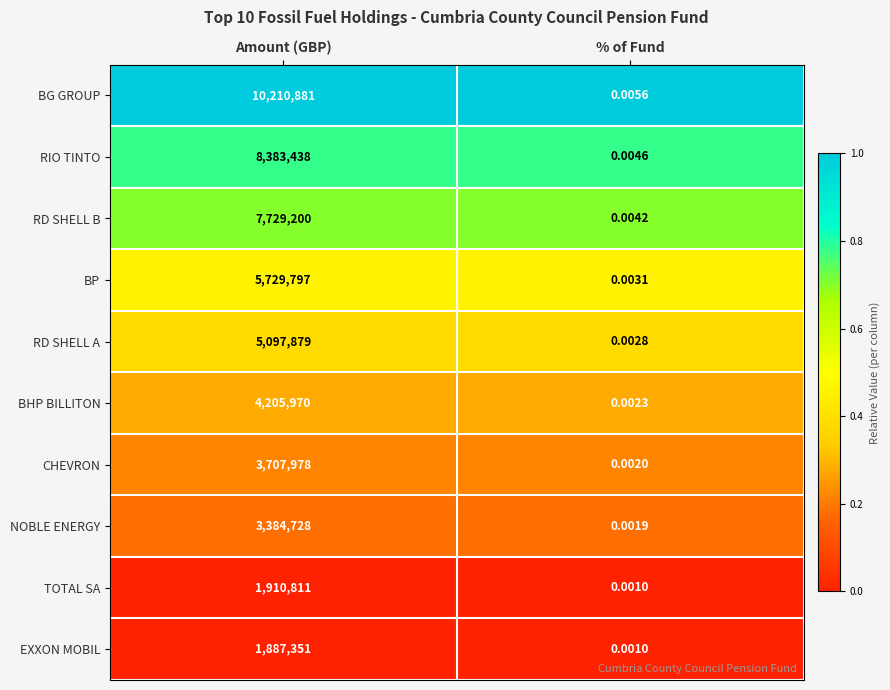

Between Amount (GBP) and % of Fund, which series saw the biggest shift?

BG GROUP